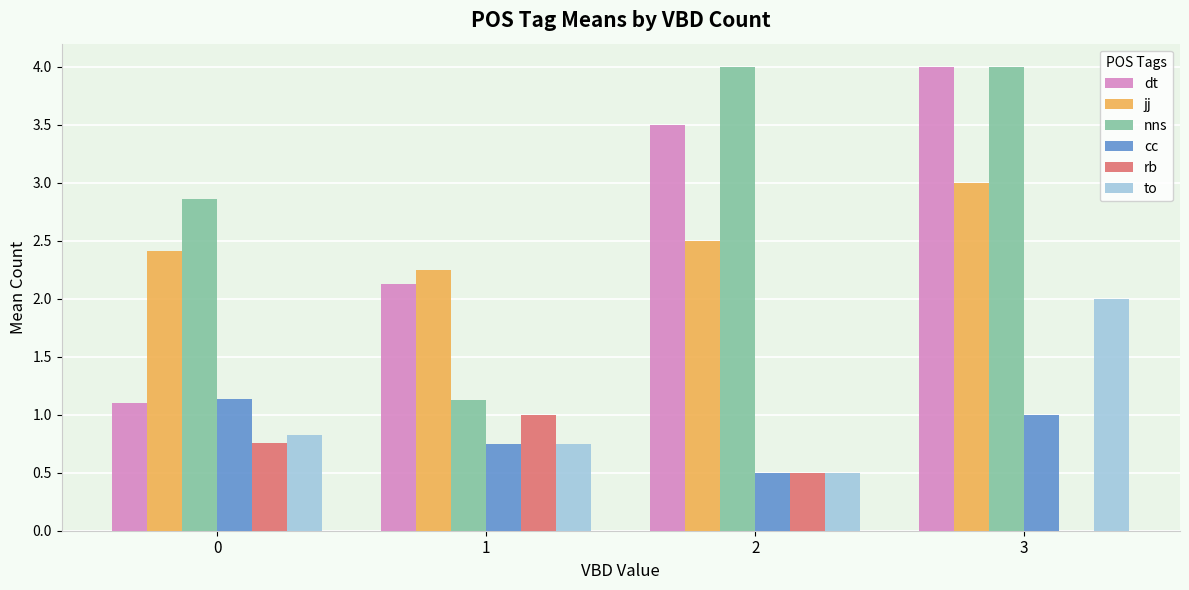

What is the maximum value shown in the chart?

4.0